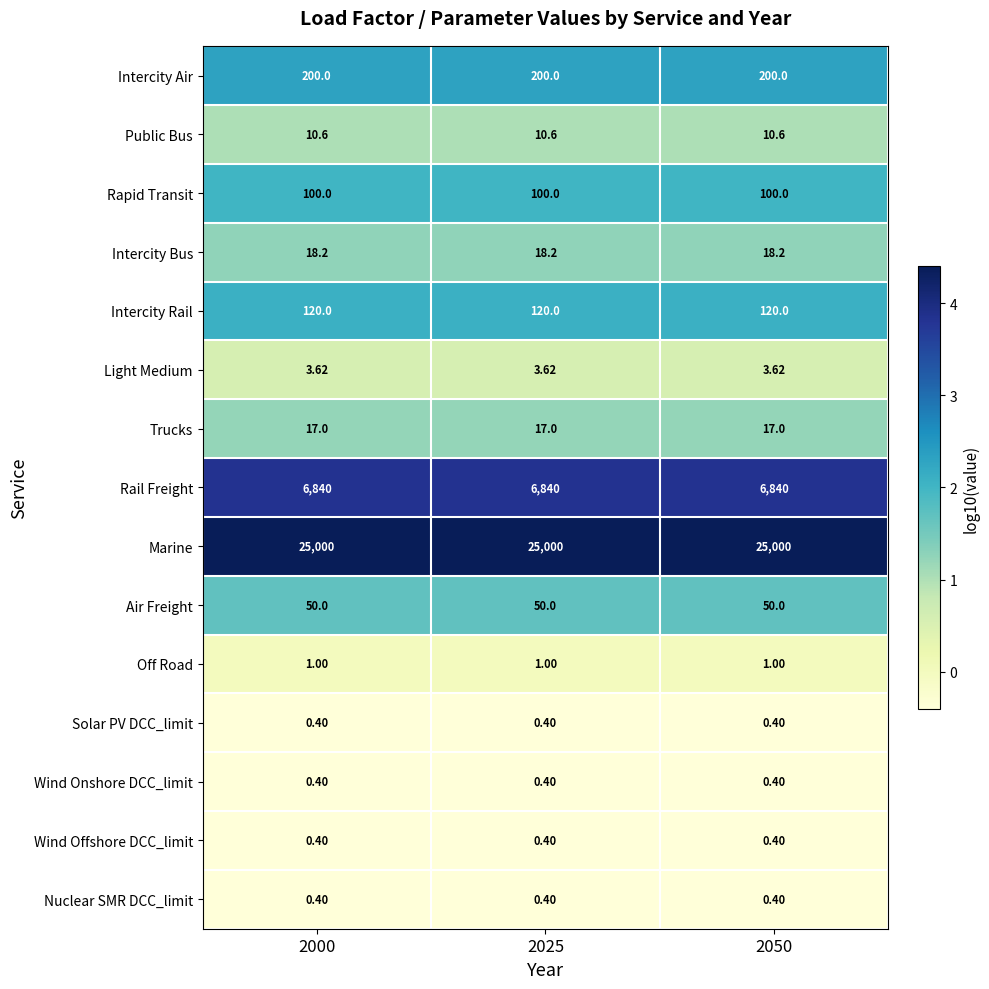

Is the value of Air Freight at 2000 greater than the value of Wind Offshore DCC_limit at 2050?

Yes